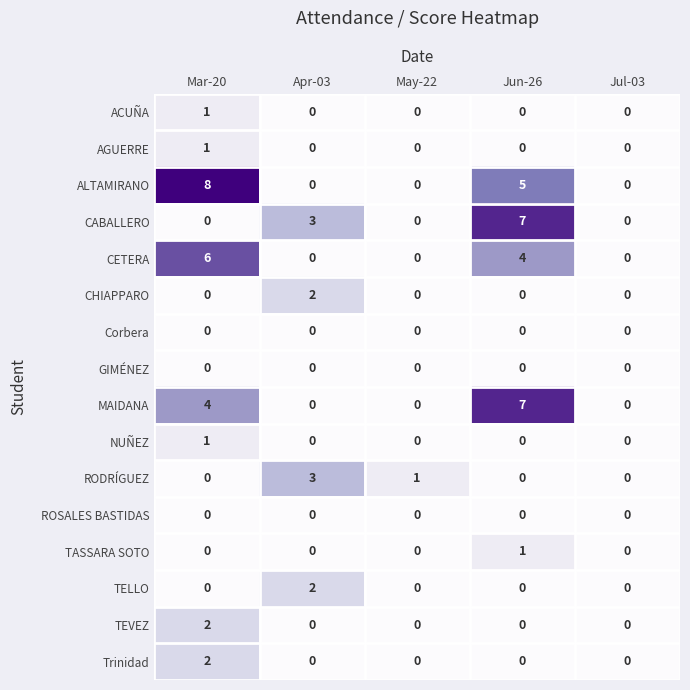

How many values in CHIAPPARO are above zero?

1